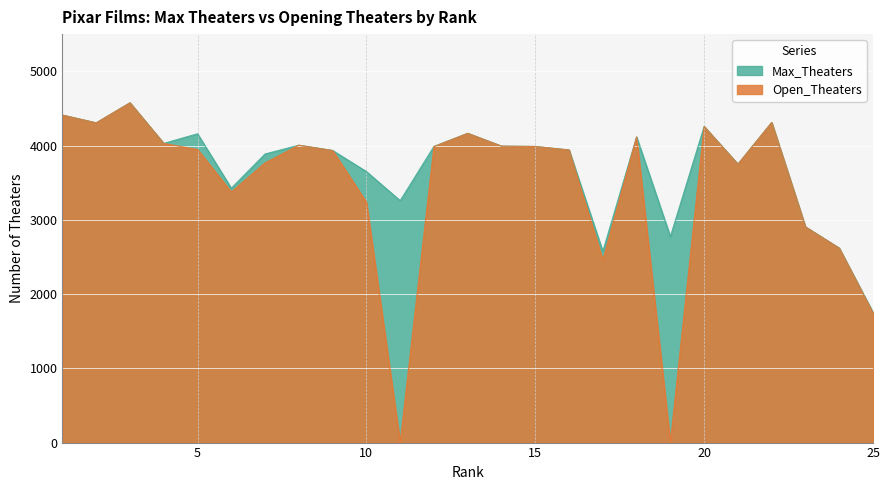

Rank the series by their maximum value, from highest to lowest.

Max_Theaters, Open_Theaters